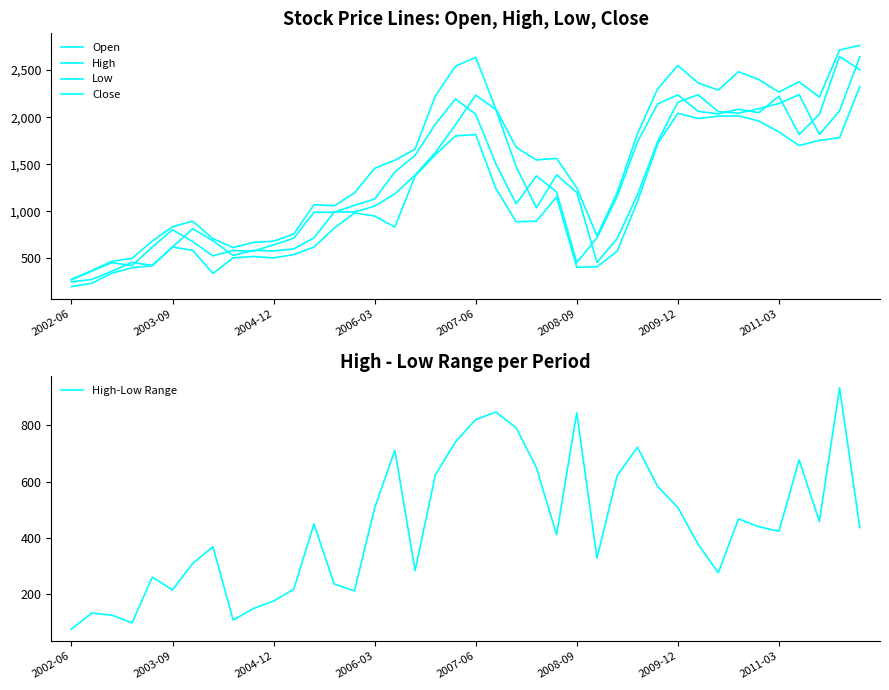

Where is High nearest to the value 1520?

16